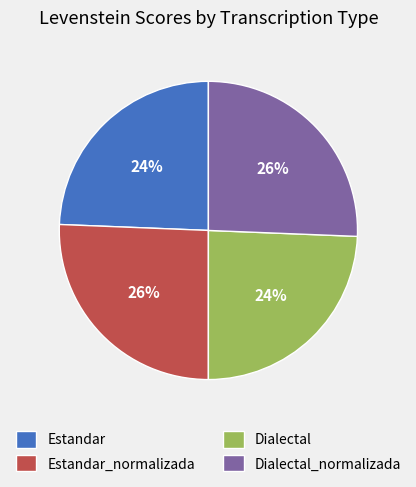

Is there a majority slice in this chart?

No